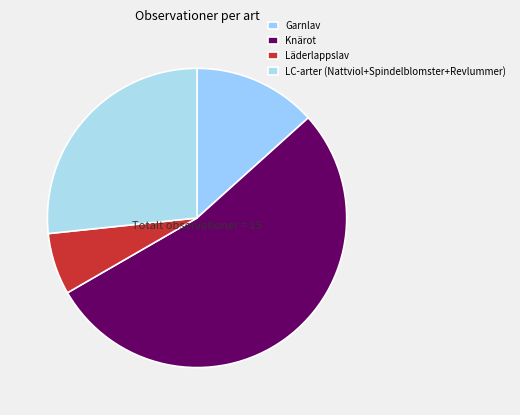

How many segments does this pie chart have?

4